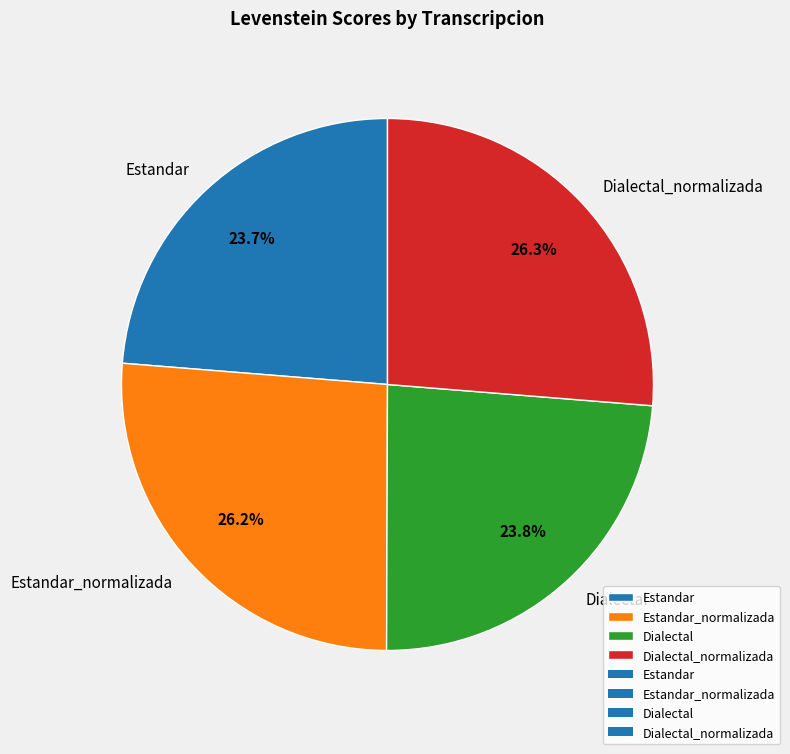

What is the ratio of the value at Estandar_normalizada to the value at Dialectal_normalizada?

1.0